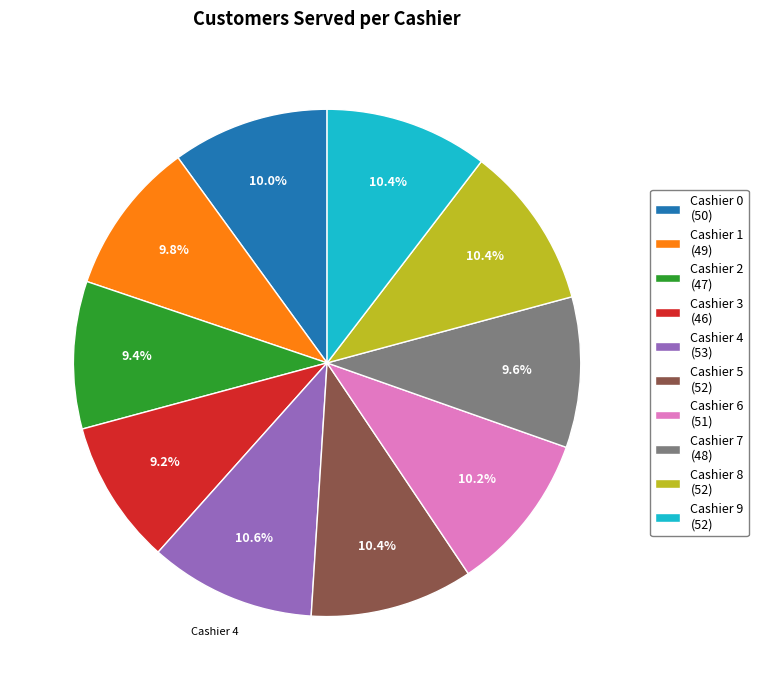

Approximately how many times larger is the value at Cashier 6 (51) compared to Cashier 4 (53)?

1.0